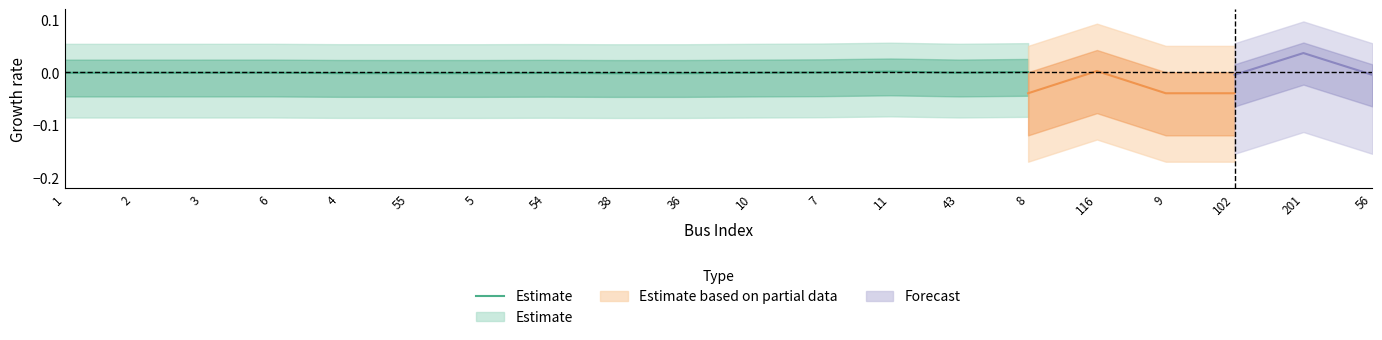

How many points are lower than both their immediate neighbors (excluding endpoints)?

4